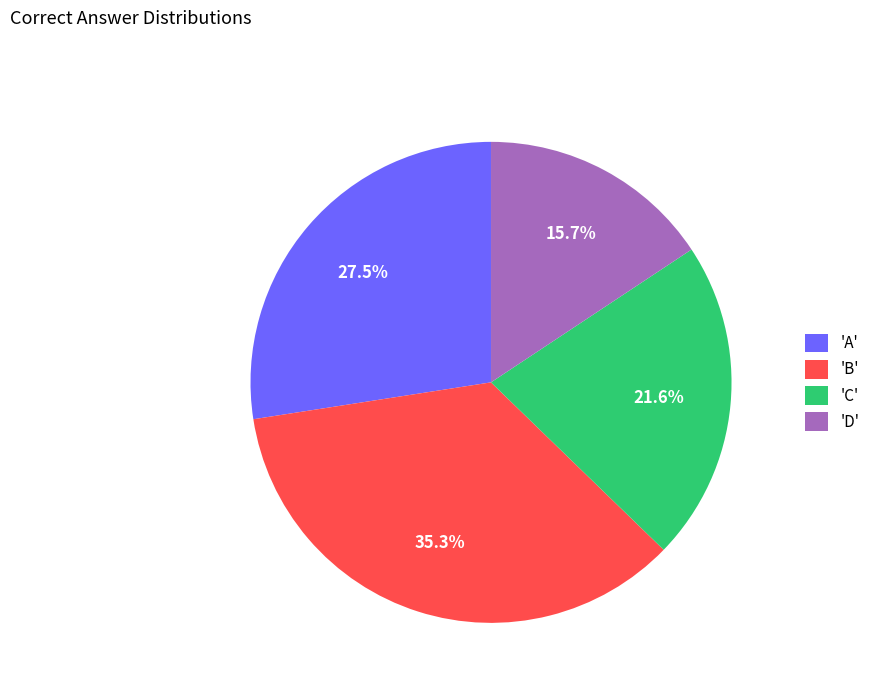

Which has a higher value, 'C' or 'B'?

'B'